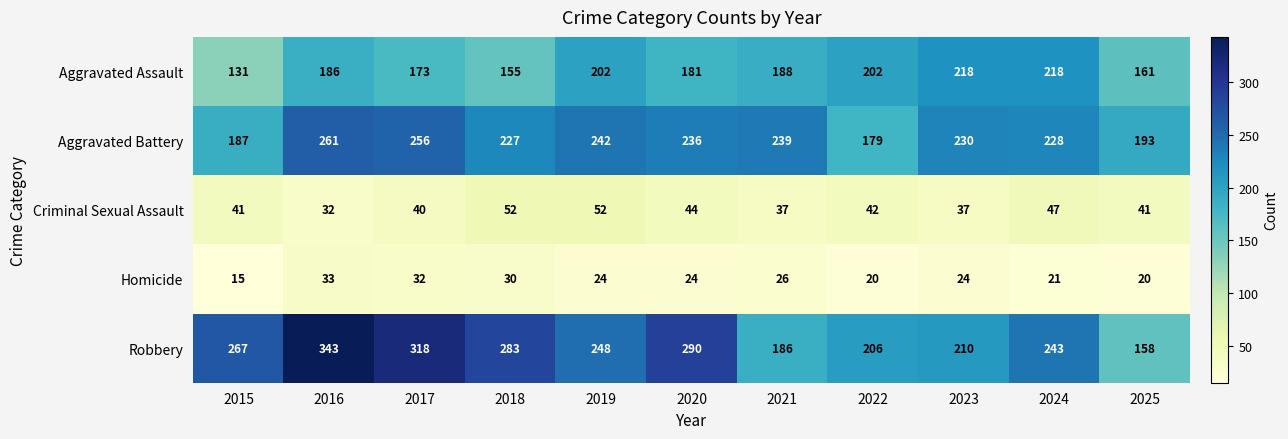

At which category does the chart reach its peak across all series?

2016